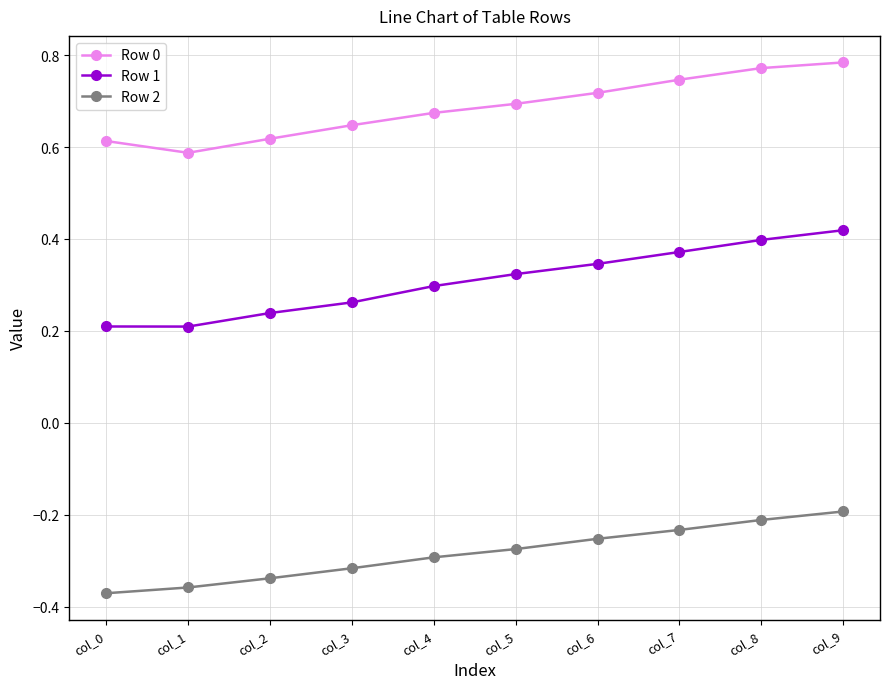

What is the sum of all Row 0 values?

6.9